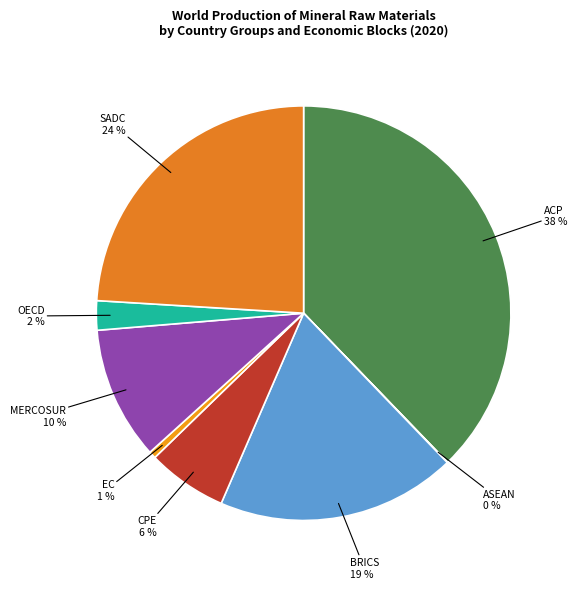

Which slice is the largest?

ACP